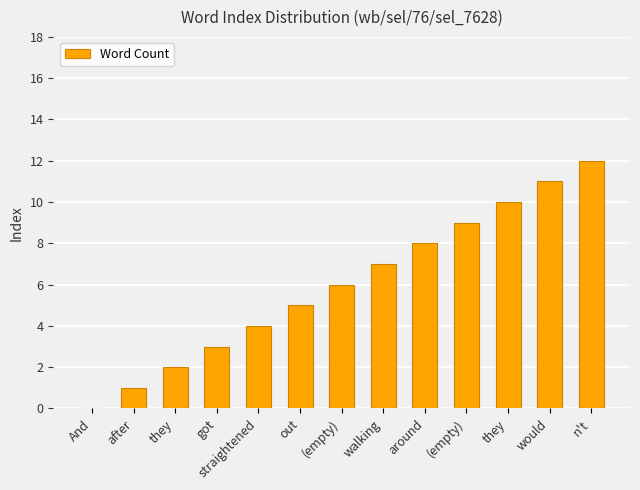

Are the bars horizontal?

No